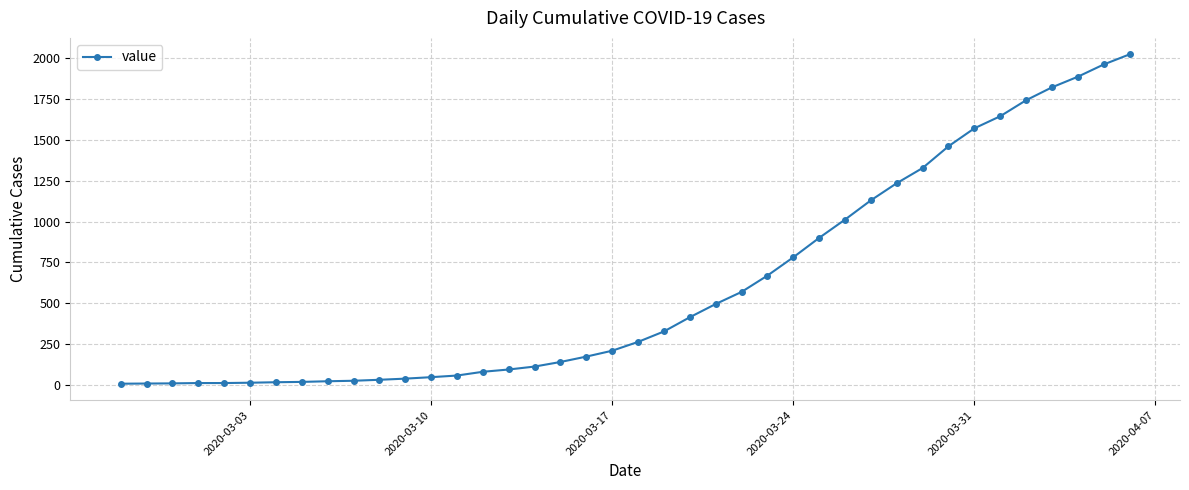

What is the sum of all values?

24359